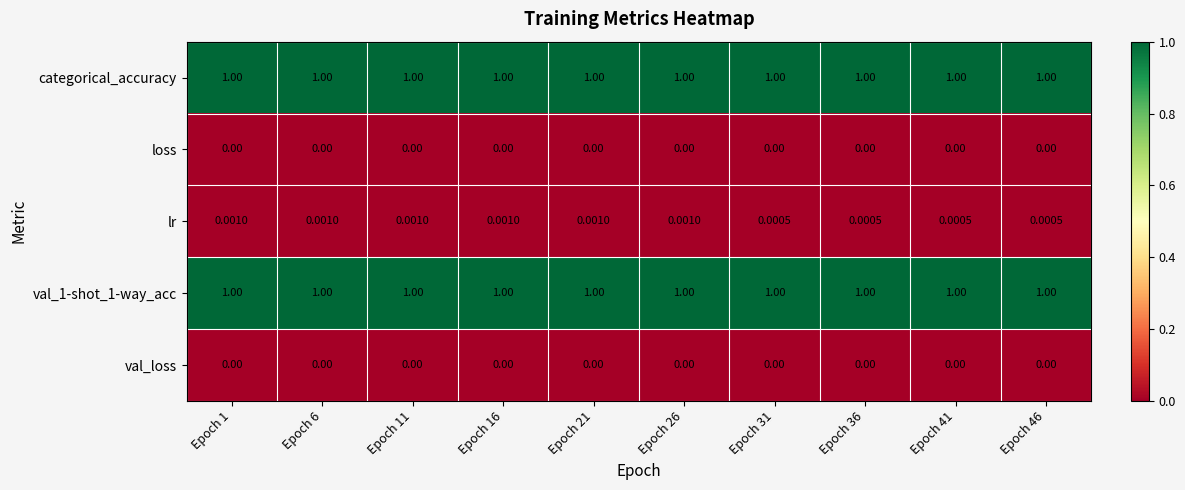

Which series has the largest range (max minus min)?

lr